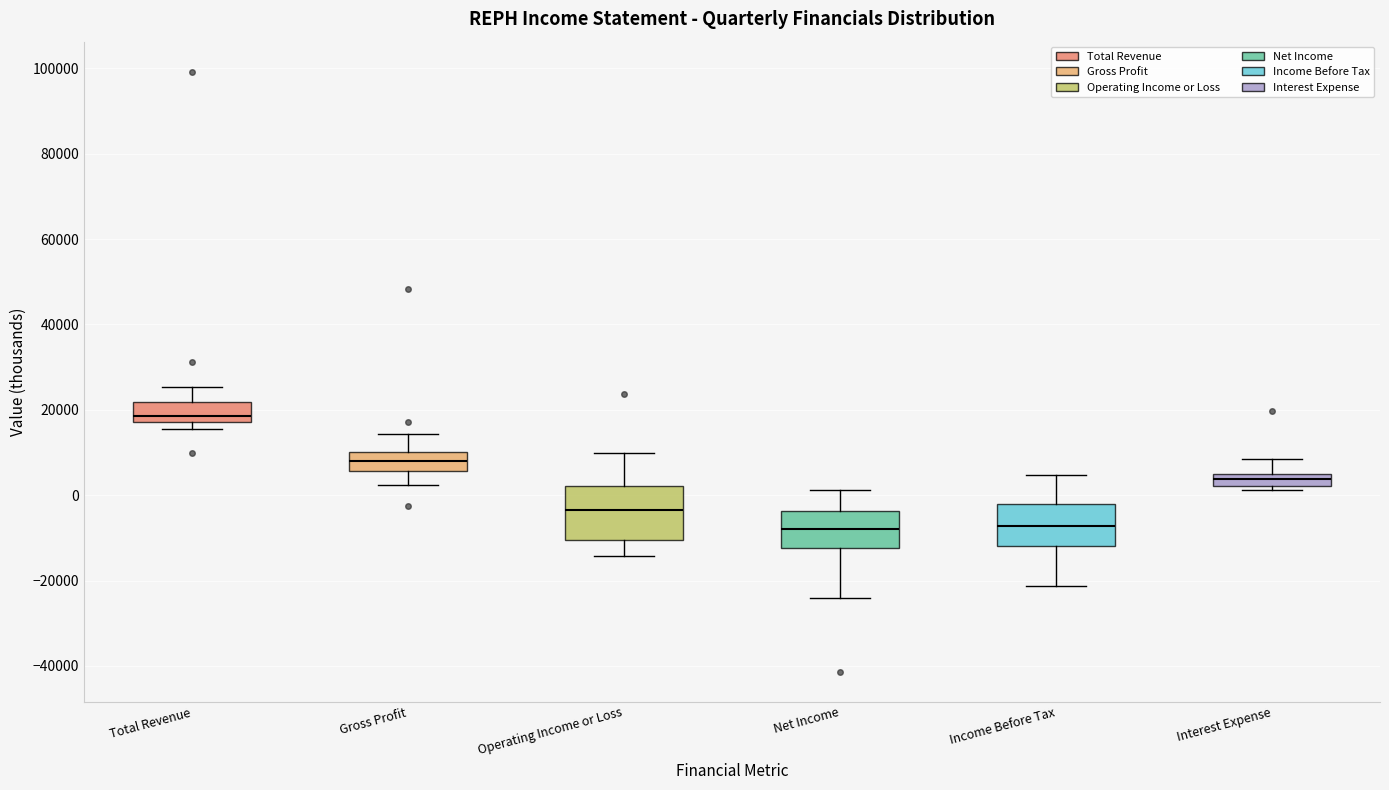

Where does the upper whisker of the box for Operating Income or Loss end on the y-axis? The values are not printed on the chart, so give them approximately, as read against the axis.

10000